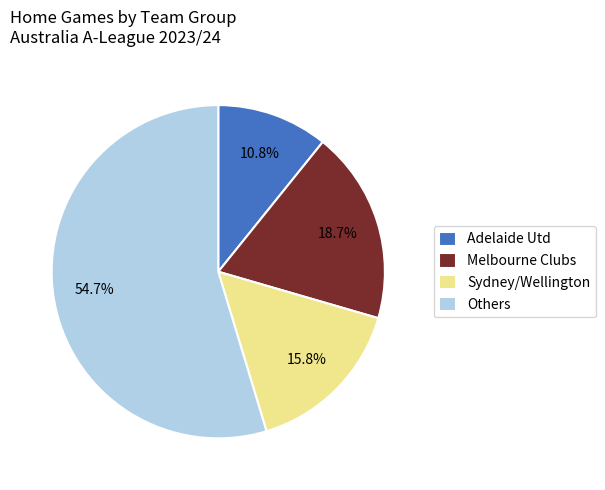

Which category accounts for the majority?

Others